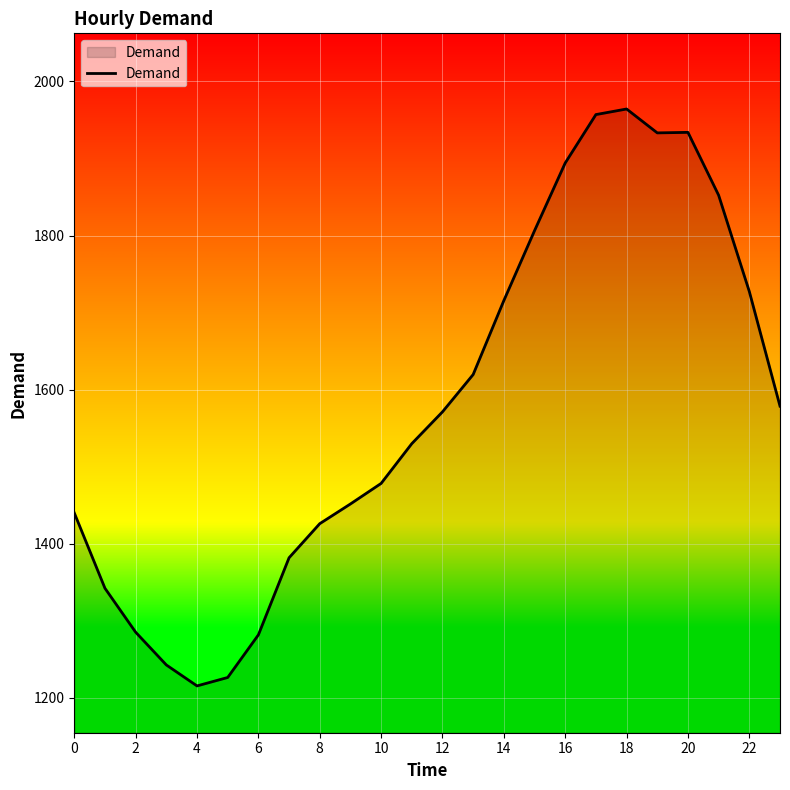

Count the number of categories in the chart.

24